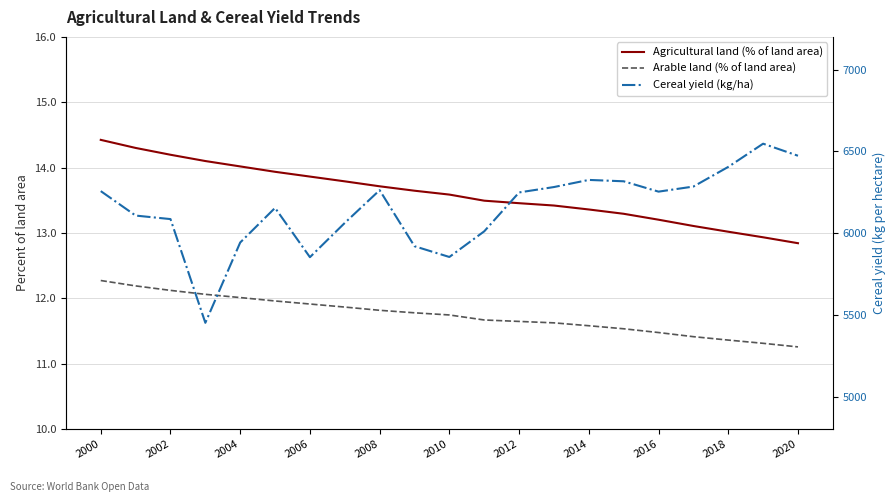

What is the sum of all Agricultural land (% of land area) values?

285.7